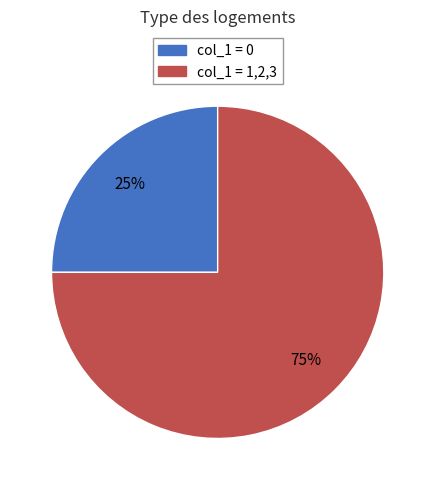

How many slices are in this pie chart?

2